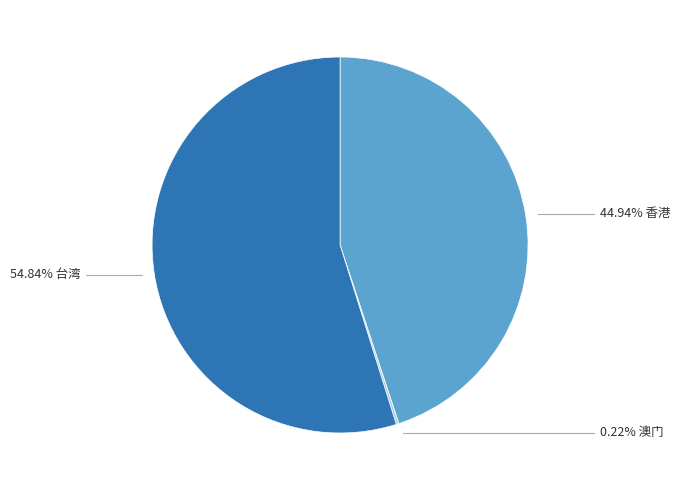

Is there any slice that represents more than half of the pie?

Yes